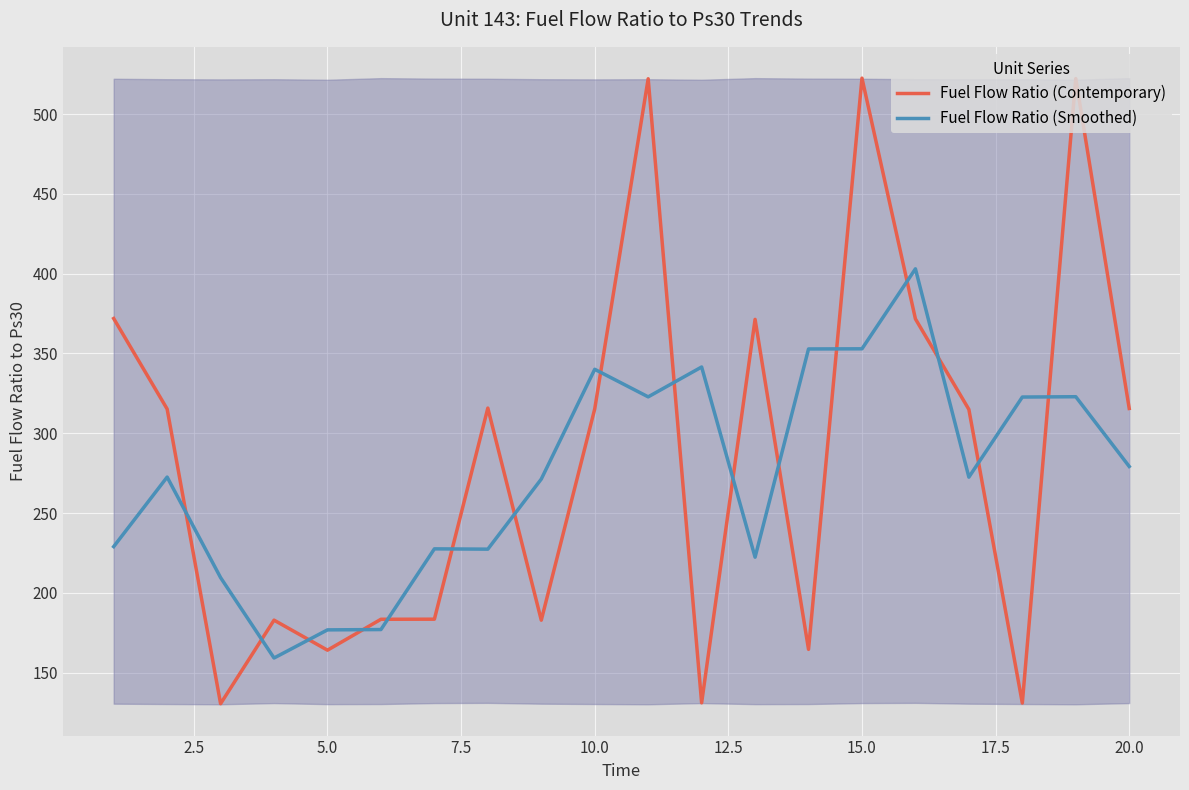

Which series has the largest total across all categories?

Fuel Flow Ratio (Contemporary)